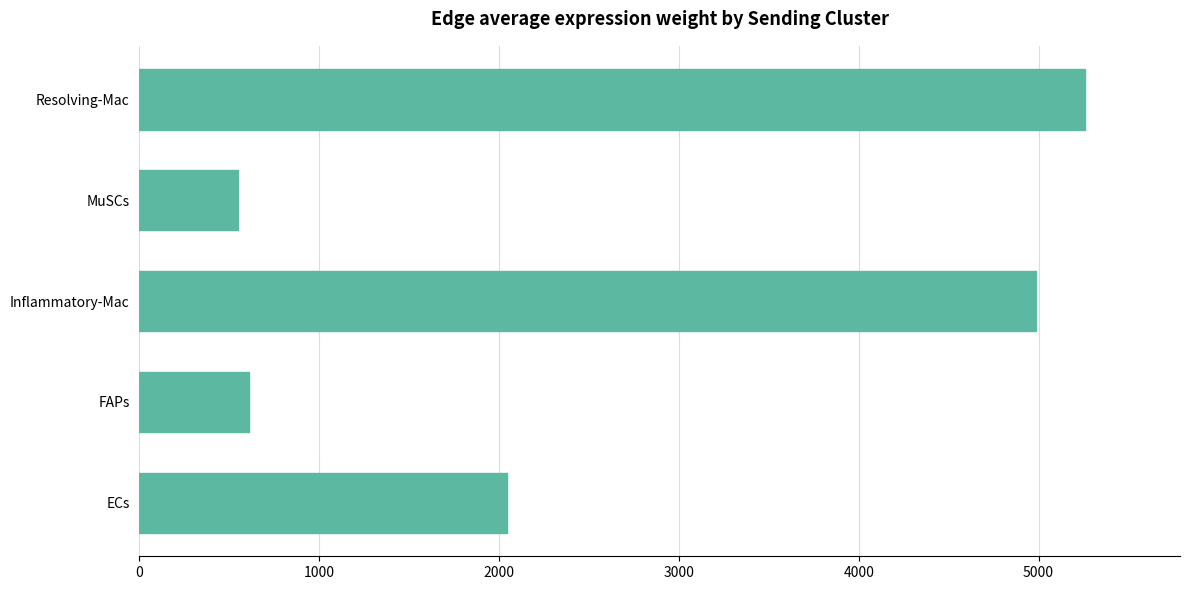

The chart shows a value of 609.5 at FAPs. True or false?

True